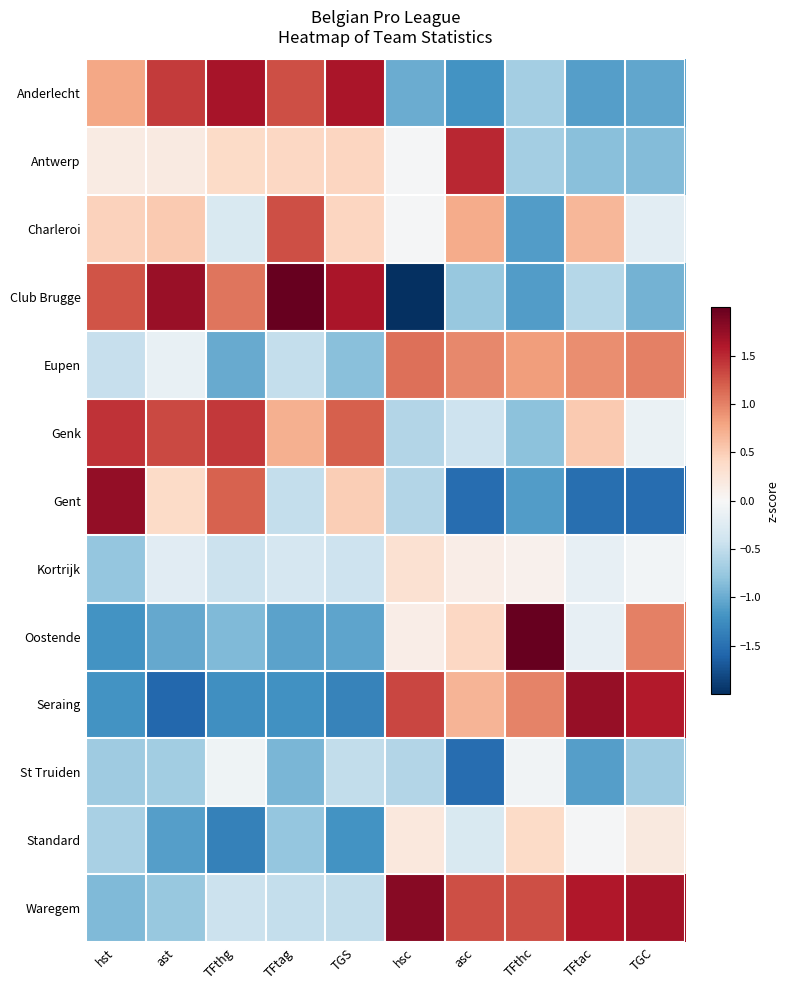

Reading left to right, transcribe all the data shown in this chart.

Anderlecht: hst=0.8	ast=1.4	TFthg=1.6	TFtag=1.3	TGS=1.6	hsc=-1.0	asc=-1.2	TFthc=-0.7	TFtac=-1.1	TGC=-1.0
Antwerp: hst=0.2	ast=0.2	TFthg=0.4	TFtag=0.4	TGS=0.4	hsc=-0.0	asc=1.5	TFthc=-0.7	TFtac=-0.8	TGC=-0.9
Charleroi: hst=0.5	ast=0.5	TFthg=-0.3	TFtag=1.3	TGS=0.4	hsc=-0.0	asc=0.7	TFthc=-1.1	TFtac=0.7	TGC=-0.2
Club Brugge: hst=1.3	ast=1.7	TFthg=1.1	TFtag=2.0	TGS=1.6	hsc=-2.1	asc=-0.8	TFthc=-1.1	TFtac=-0.6	TGC=-1.0
Eupen: hst=-0.5	ast=-0.2	TFthg=-1.0	TFtag=-0.5	TGS=-0.8	hsc=1.1	asc=1.0	TFthc=0.8	TFtac=0.9	TGC=1.0
Genk: hst=1.4	ast=1.3	TFthg=1.4	TFtag=0.7	TGS=1.2	hsc=-0.6	asc=-0.4	TFthc=-0.8	TFtac=0.5	TGC=-0.1
Gent: hst=1.8	ast=0.4	TFthg=1.2	TFtag=-0.5	TGS=0.5	hsc=-0.6	asc=-1.5	TFthc=-1.1	TFtac=-1.5	TGC=-1.5
Kortrijk: hst=-0.8	ast=-0.2	TFthg=-0.4	TFtag=-0.3	TGS=-0.4	hsc=0.3	asc=0.1	TFthc=0.1	TFtac=-0.2	TGC=-0.1
Oostende: hst=-1.2	ast=-1.0	TFthg=-0.9	TFtag=-1.1	TGS=-1.1	hsc=0.1	asc=0.4	TFthc=2.0	TFtac=-0.2	TGC=1.0
Seraing: hst=-1.2	ast=-1.6	TFthg=-1.2	TFtag=-1.2	TGS=-1.3	hsc=1.3	asc=0.7	TFthc=1.0	TFtac=1.7	TGC=1.6
St Truiden: hst=-0.7	ast=-0.7	TFthg=-0.1	TFtag=-0.9	TGS=-0.5	hsc=-0.6	asc=-1.5	TFthc=-0.1	TFtac=-1.1	TGC=-0.7
Standard: hst=-0.6	ast=-1.1	TFthg=-1.3	TFtag=-0.8	TGS=-1.2	hsc=0.2	asc=-0.3	TFthc=0.4	TFtac=-0.0	TGC=0.2
Waregem: hst=-0.9	ast=-0.8	TFthg=-0.4	TFtag=-0.5	TGS=-0.5	hsc=1.8	asc=1.3	TFthc=1.3	TFtac=1.6	TGC=1.7